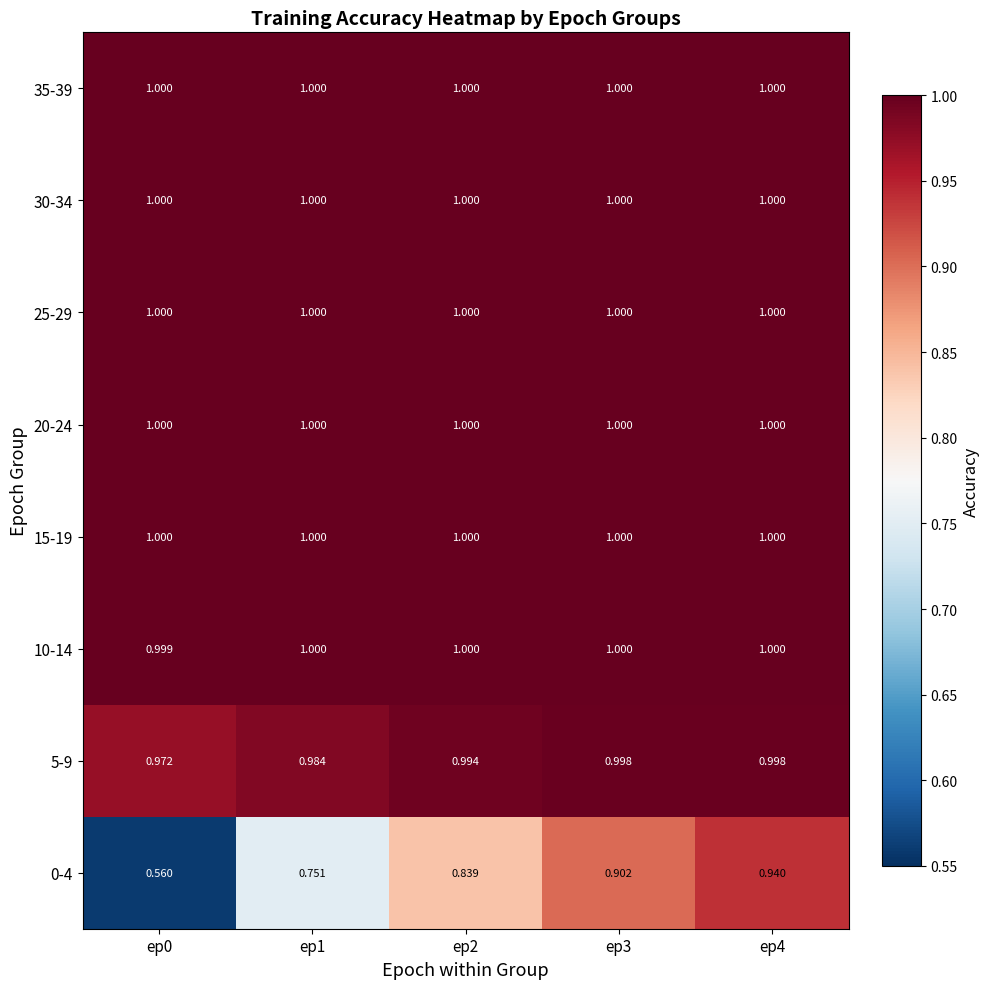

What is the maximum value shown in the chart?

1.0